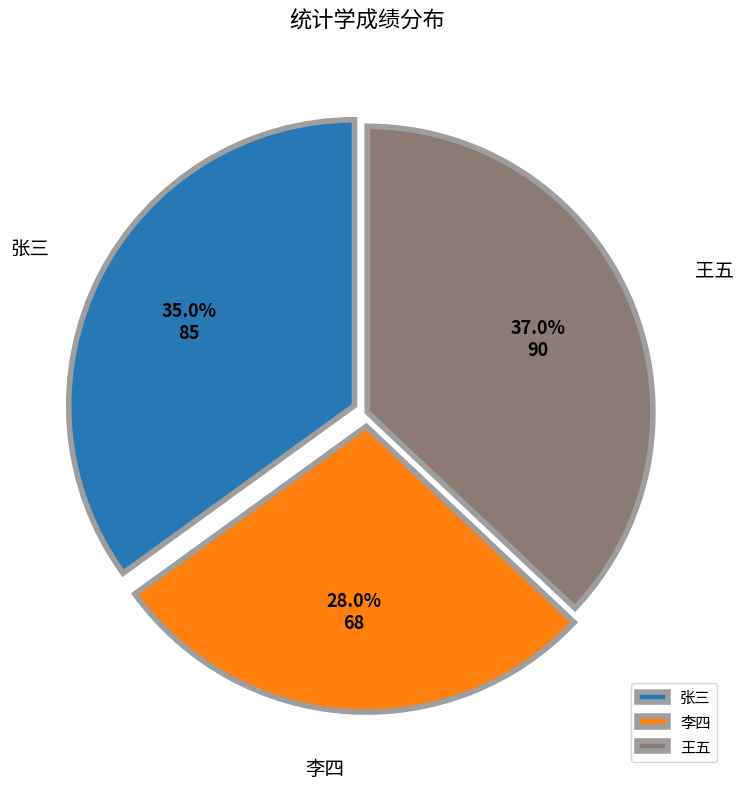

What percentage is the 王五 slice, to the nearest percent?

37%